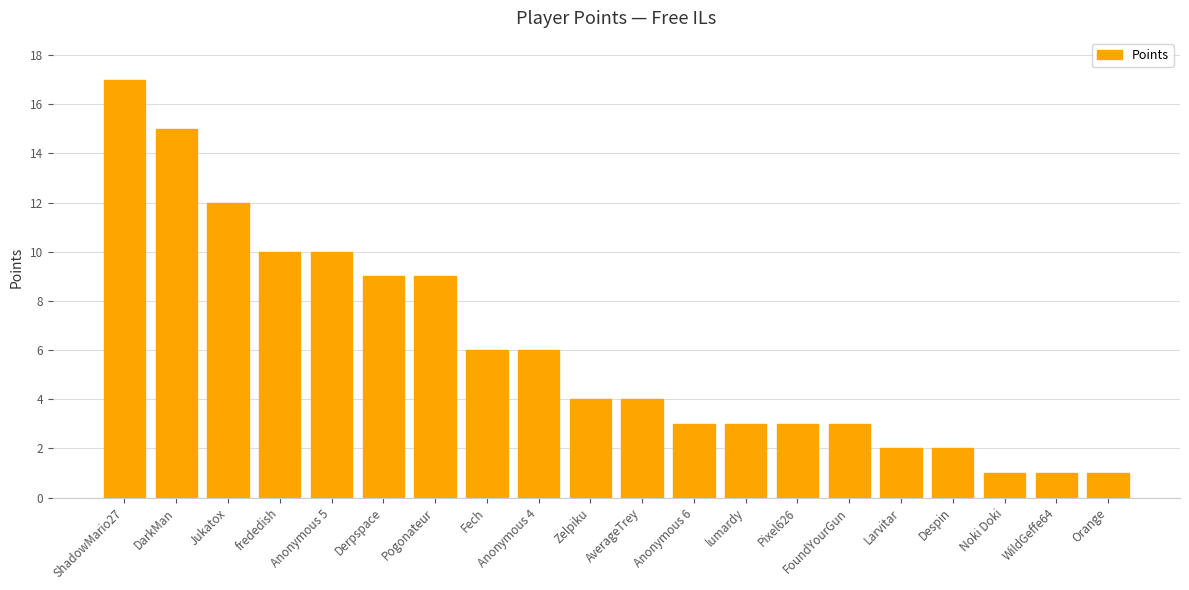

What is the label of the 13th bar from the right?

Fech